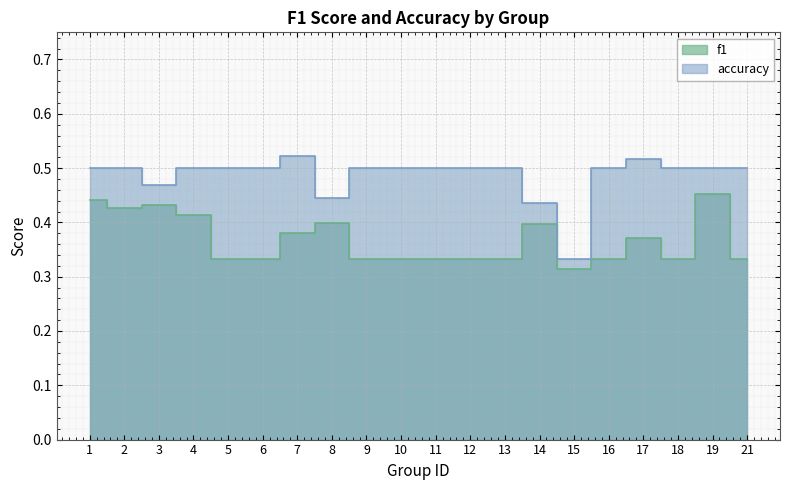

What are all the series names shown in the legend?

f1, accuracy